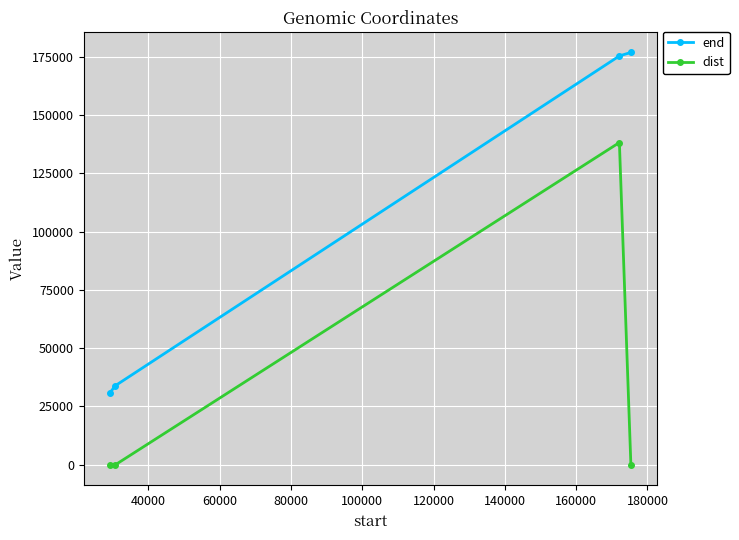

How many interior local peaks does the dist series have?

1